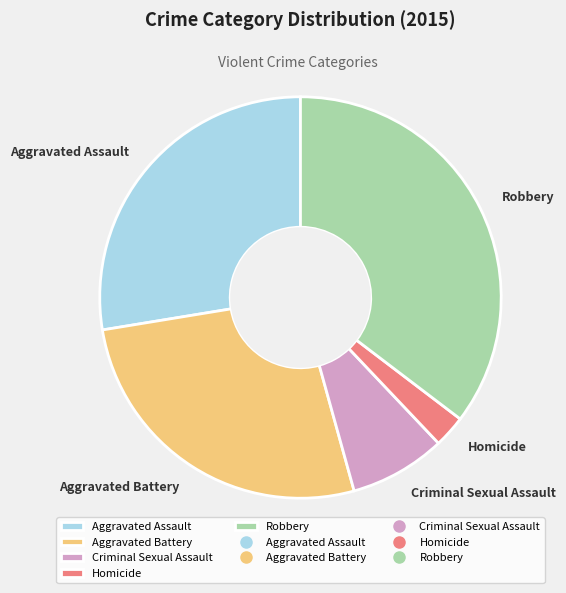

What is the largest slice in the pie chart?

Robbery